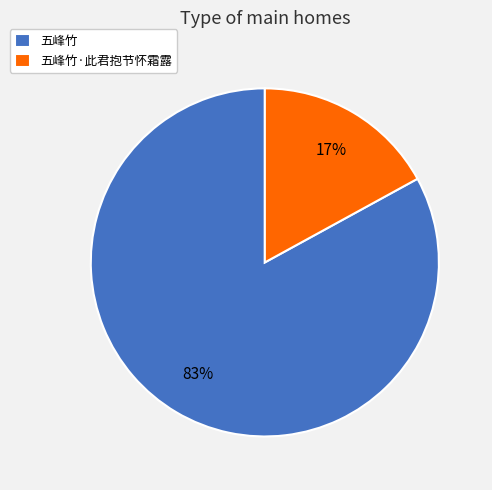

Which has a higher value, 五峰竹·此君抱节怀霜露 or 五峰竹?

五峰竹